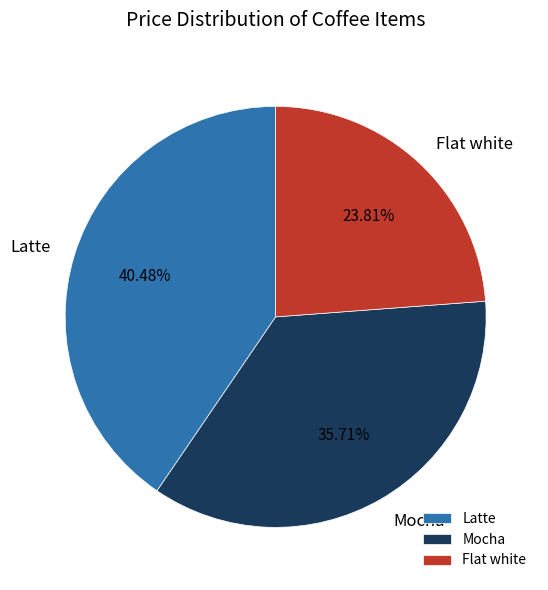

What percentage do Latte and Flat white together represent?

64.3%